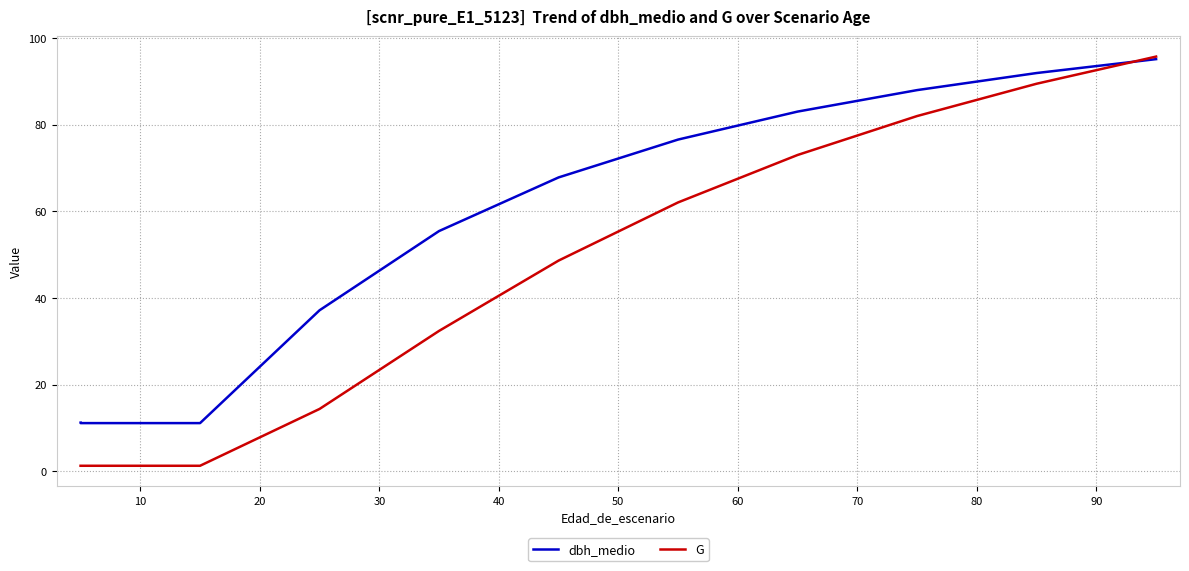

After their last crossing, which series has the higher values: dbh_medio or G?

G